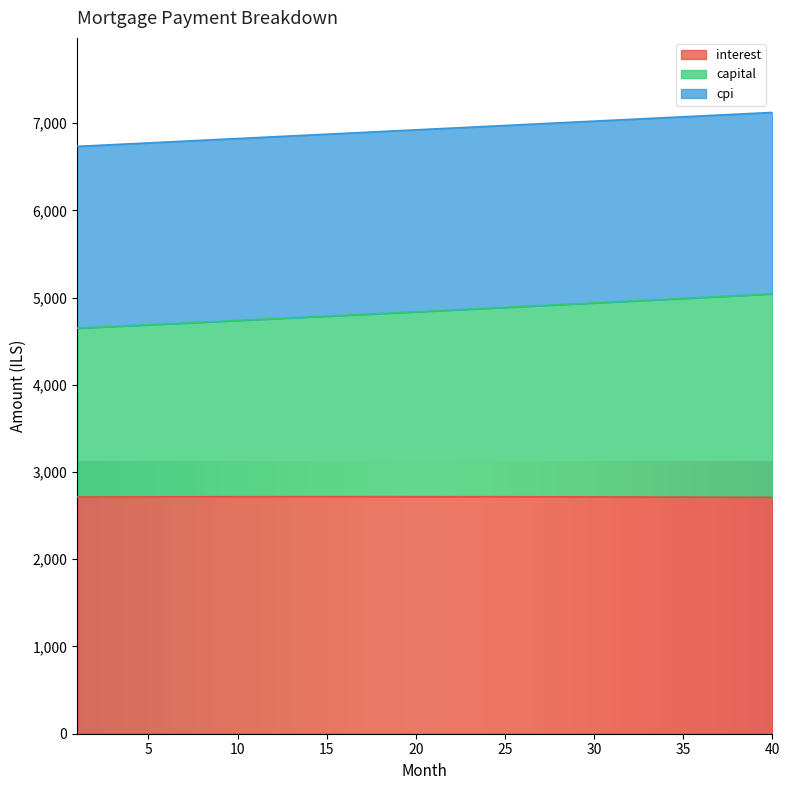

Does the chart display data point markers on the line(s)?

No